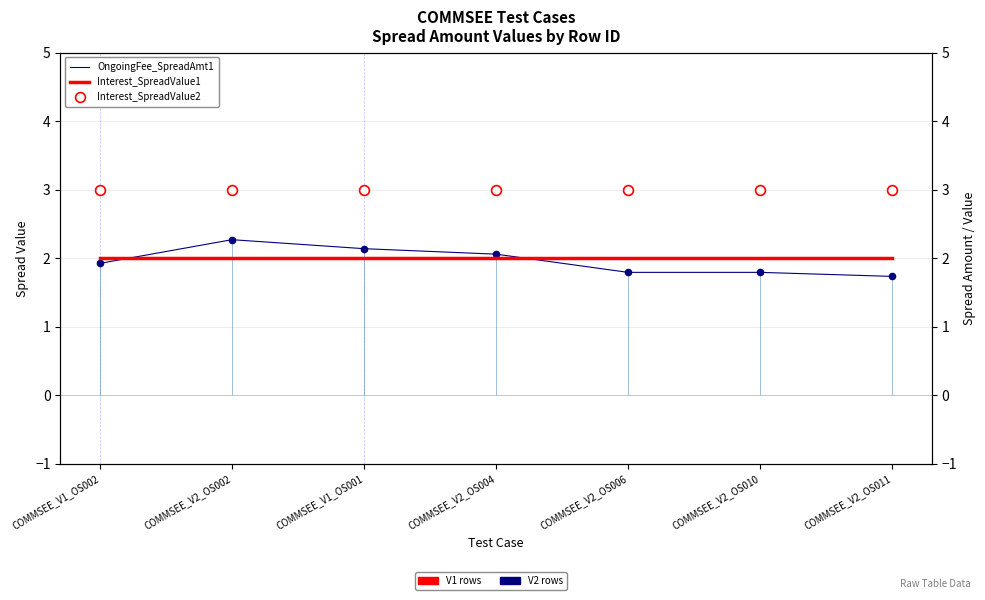

Is the value of Interest_SpreadValue2 at COMMSEE_V2_OS010 greater than the value of OngoingFee_SpreadAmt1 at COMMSEE_V2_OS011?

Yes